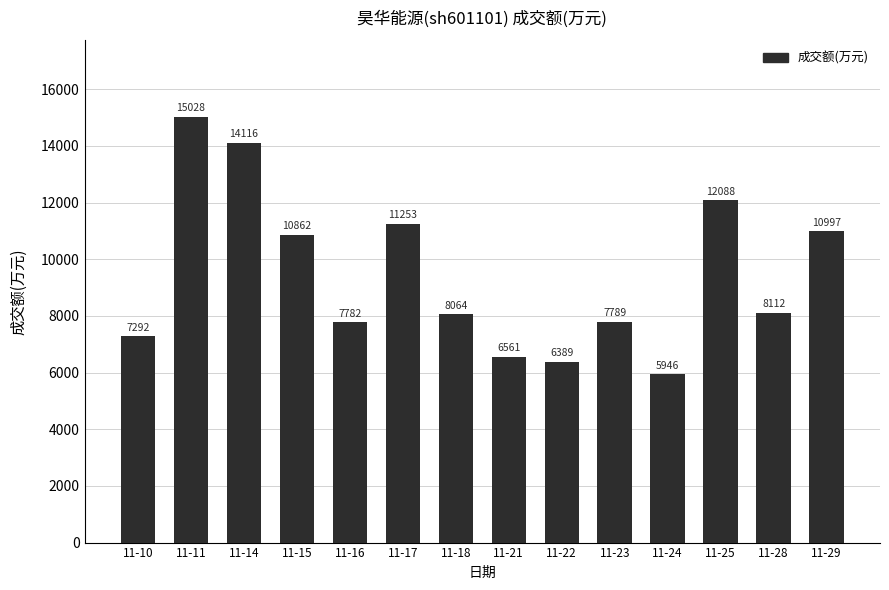

What is the sum of all values?

132279